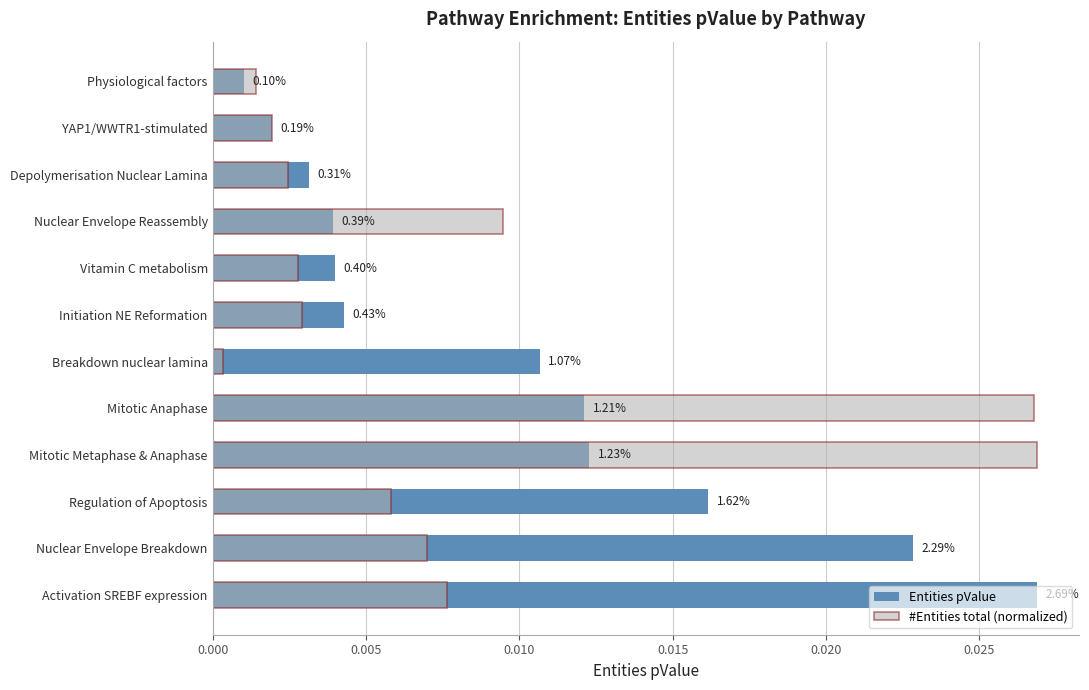

Does the chart contain stacked bars?

No